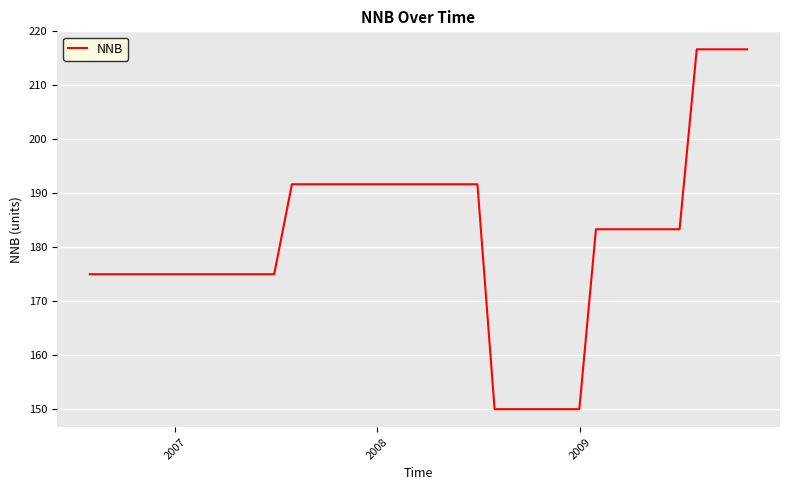

What is the minimum value shown in the chart?

150.0